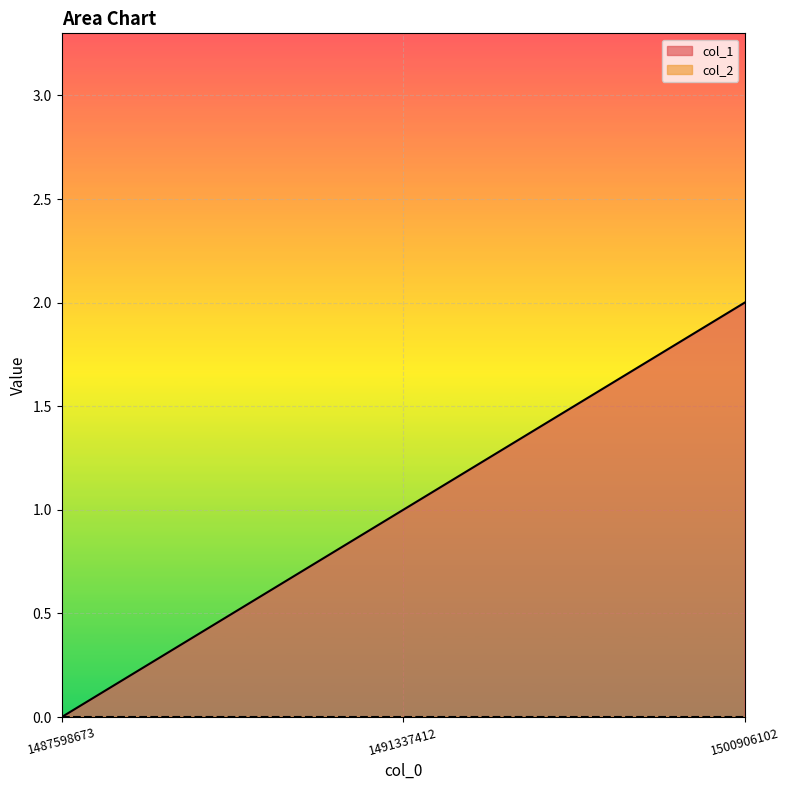

Reading left to right, what are all the values shown in this chart?

0	1	2